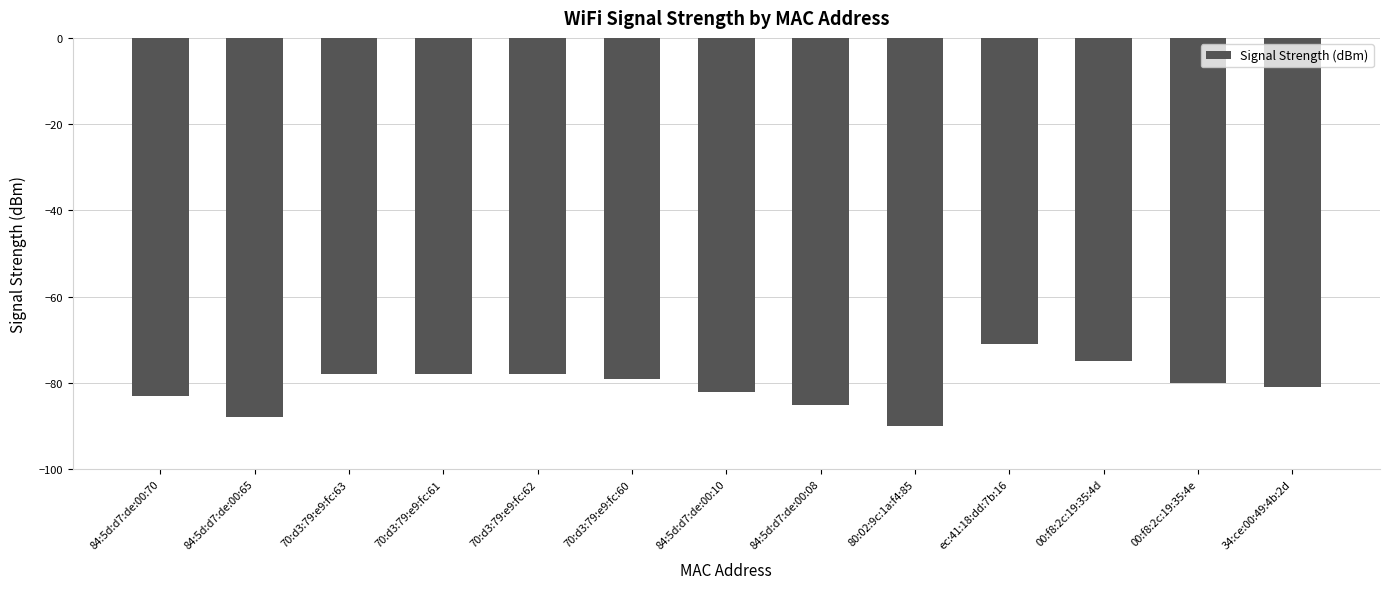

True or false: the data shows -134 at 80:02:9c:1a:f4:85.

False